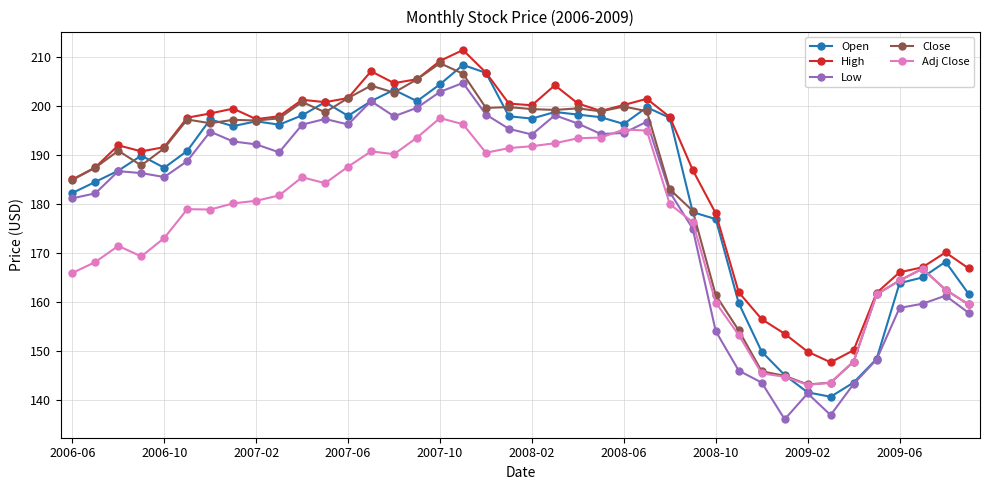

Which series has the largest total across all categories?

High